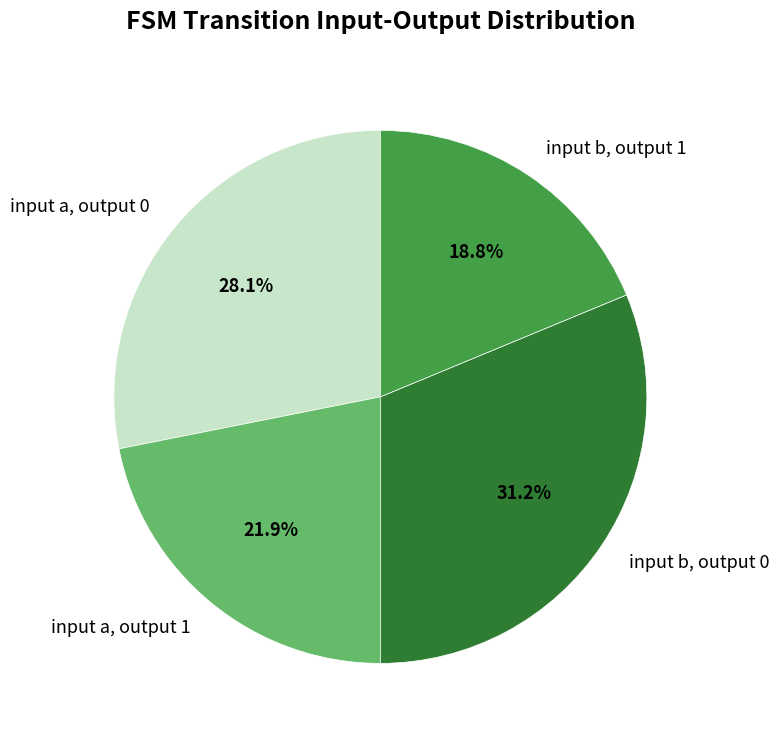

To the nearest percent, what is the average slice percentage?

25%